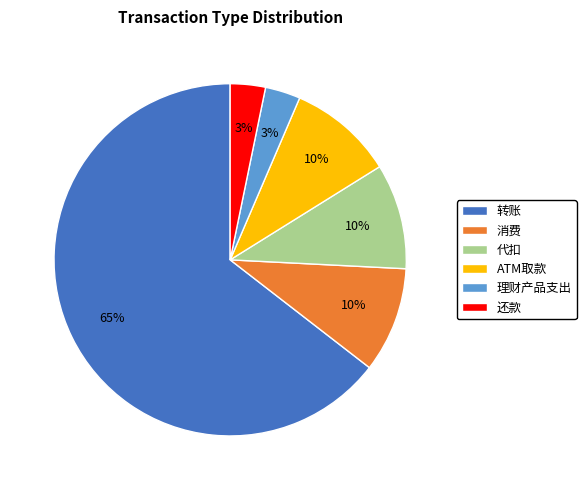

The 消费 slice represents 10% of the pie. True or false?

True